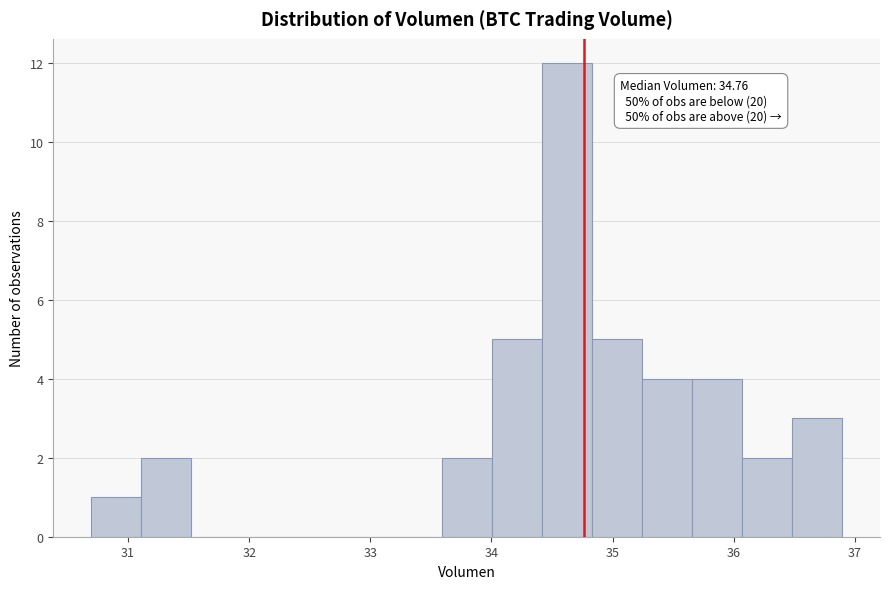

Which range on the x-axis has the tallest bar?

34.4 to 34.8